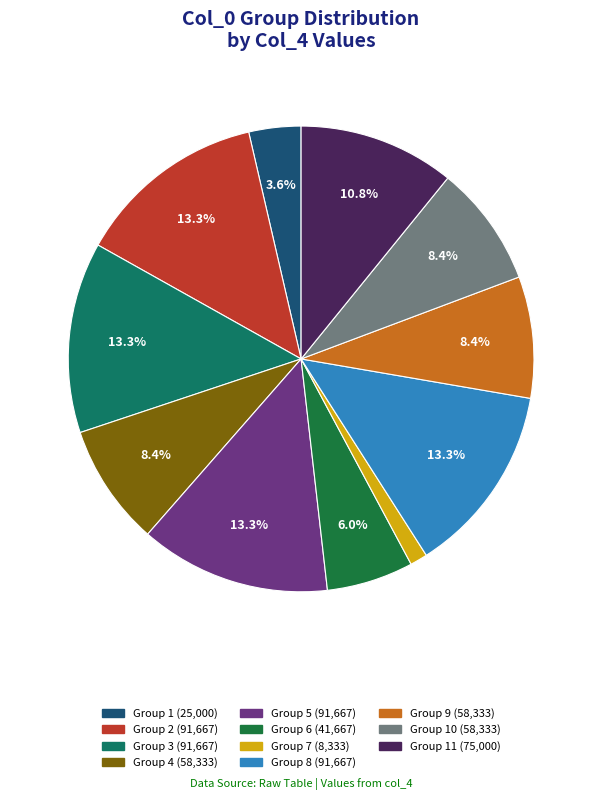

Does any single category account for the majority?

No